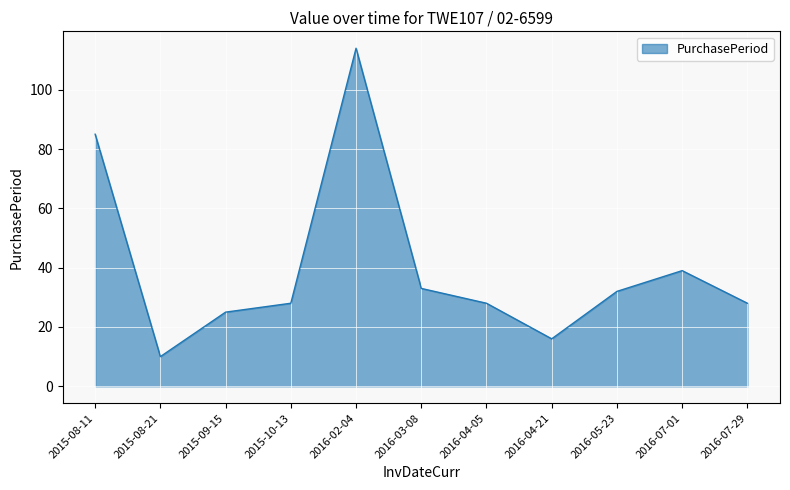

Reading left to right, extract all data points from this chart.

85	10	25	28	114	33	28	16	32	39	28